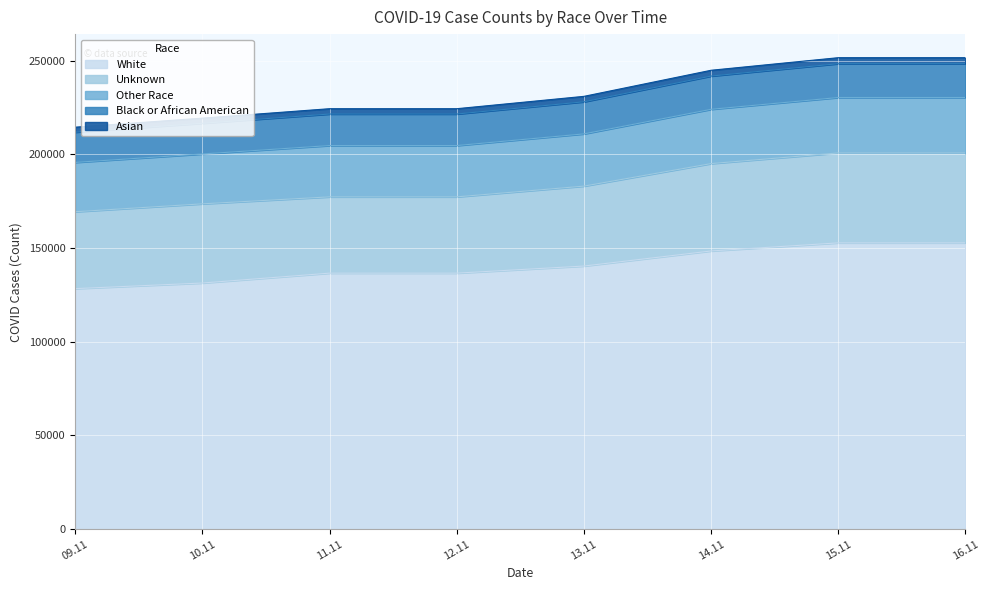

How many lines are shown in the chart?

5